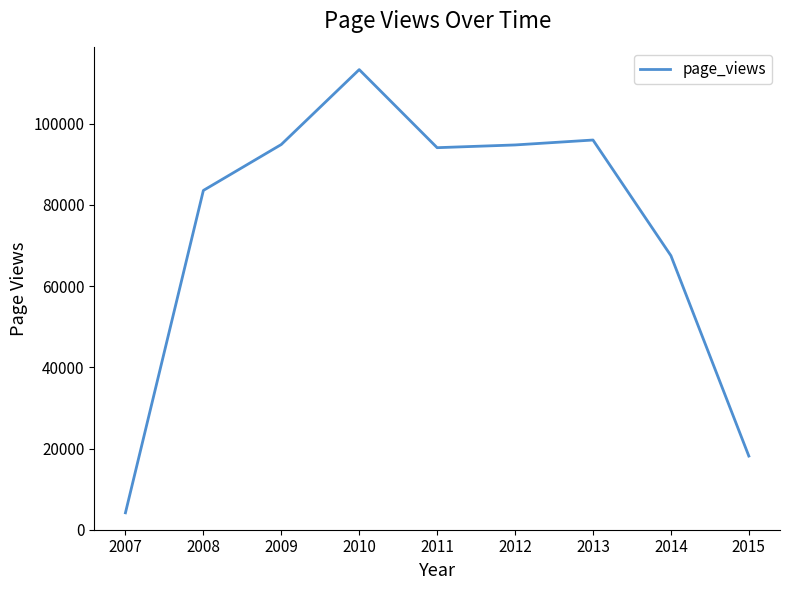

What is the greatest value displayed?

113353